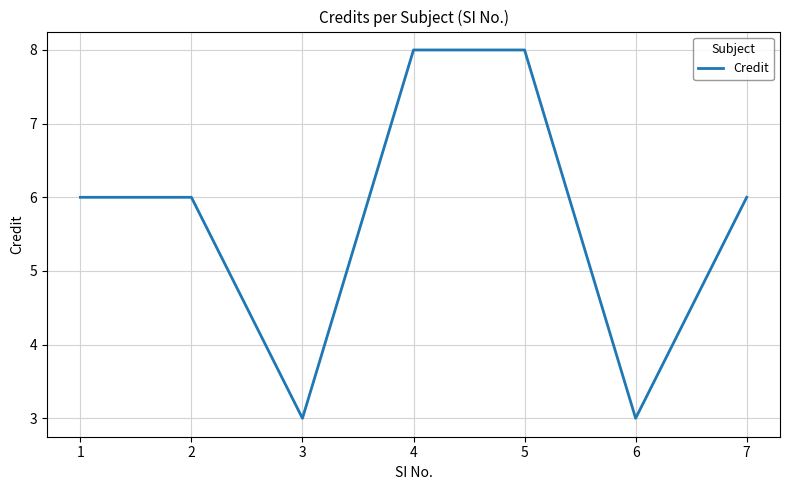

How many categories are shown in the chart?

7